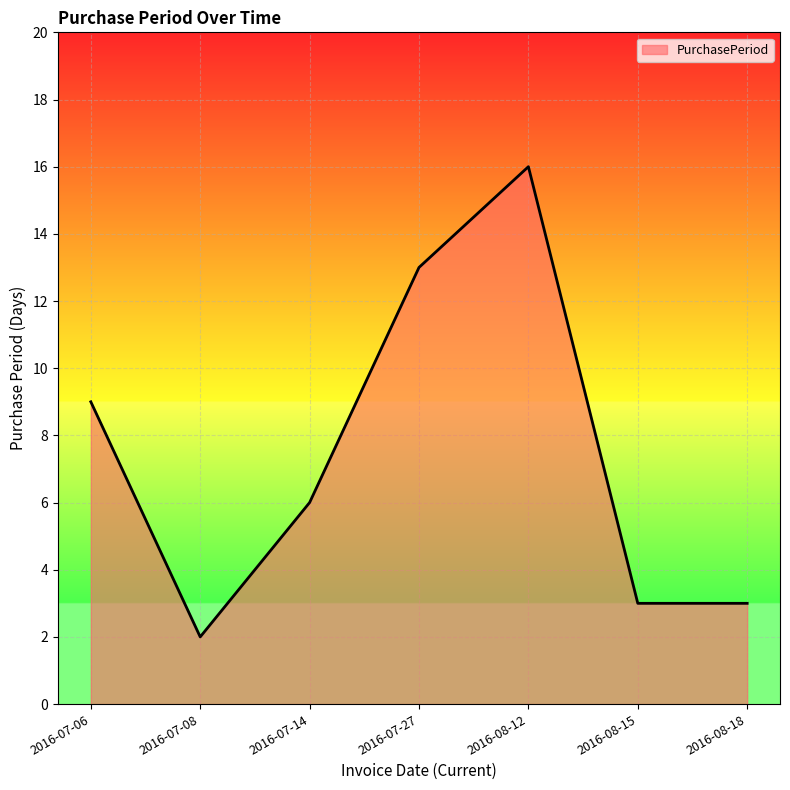

The value at 2016-08-15 is 3. True or false?

True